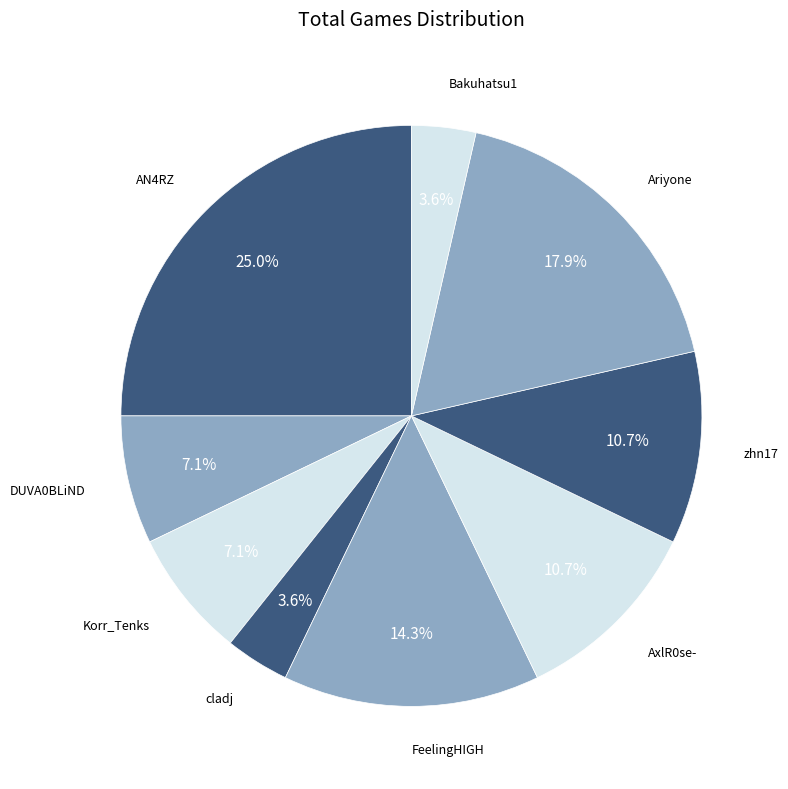

How many segments does this pie chart have?

9